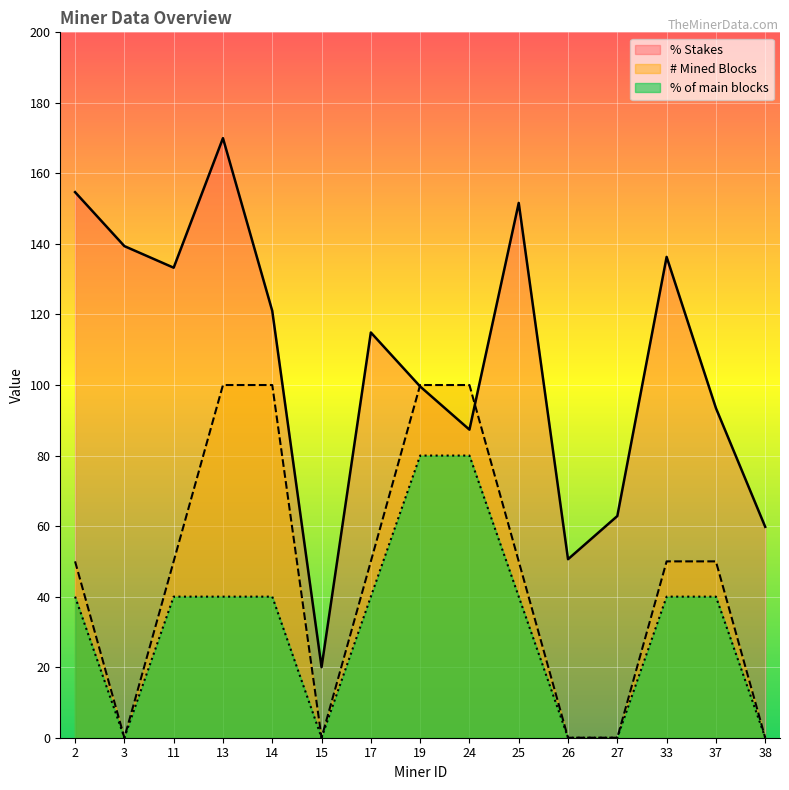

What is the value of the % Stakes point at the 13th from the left?

136.3